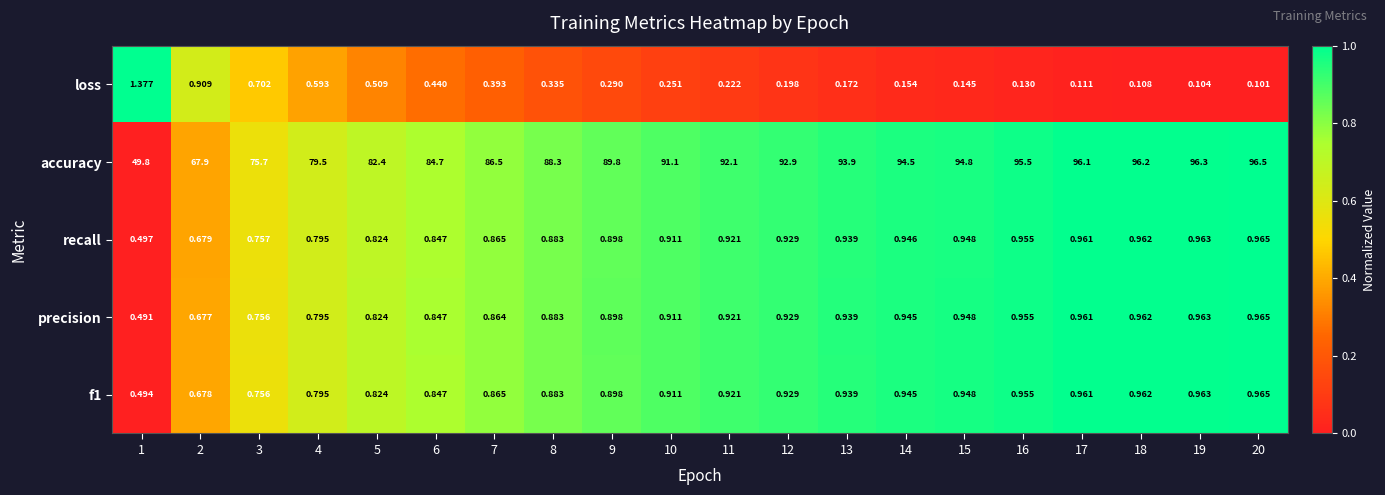

Count the number of data series in this chart.

5